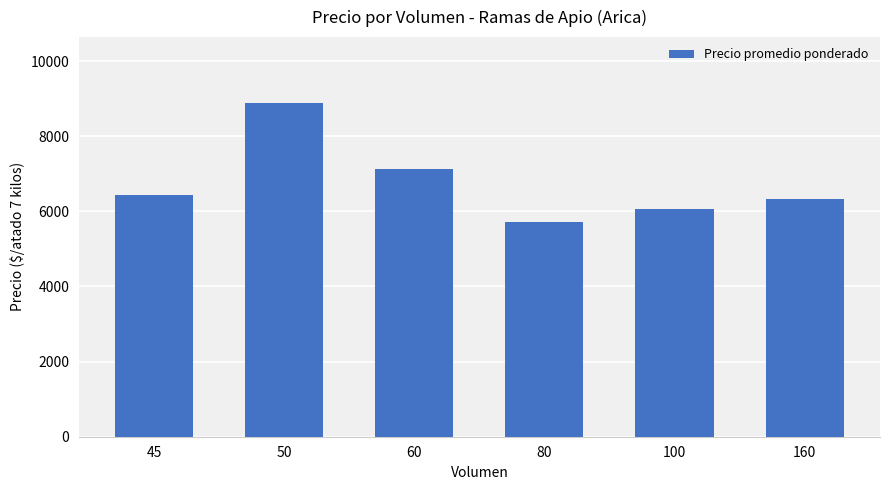

Between 100 and 45, which is larger?

45